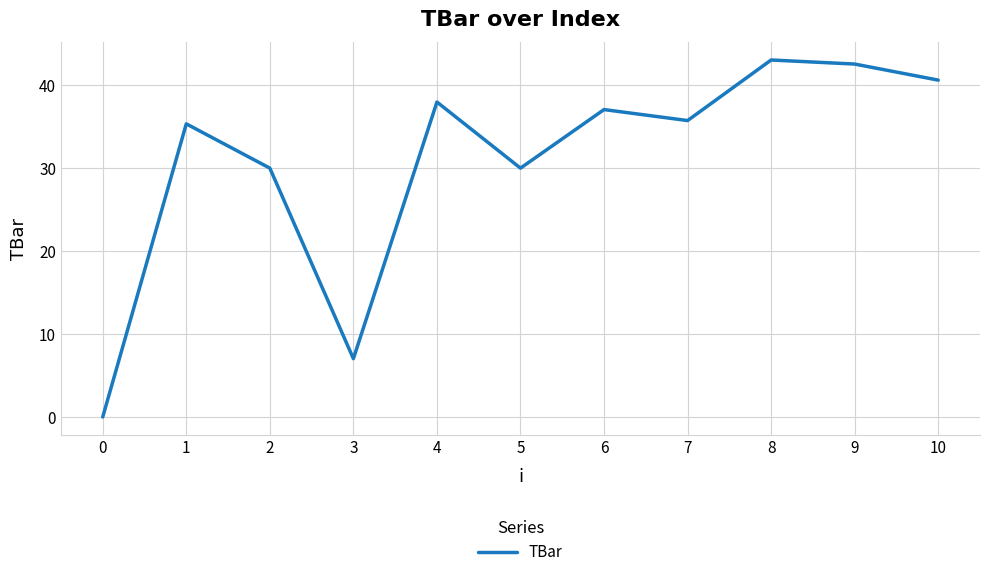

What is the difference between the maximum and minimum values?

43.0